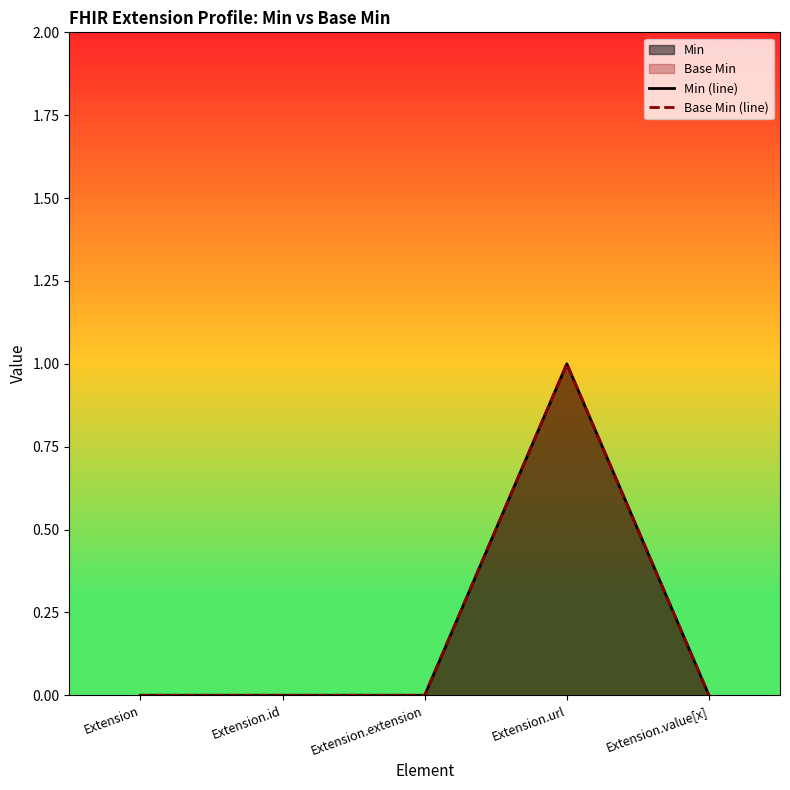

Does the chart display data point markers on the line(s)?

No